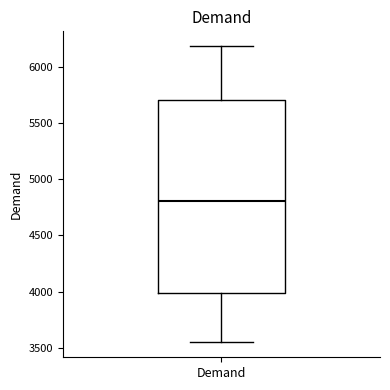

Where does the lower whisker of the box for Demand end on the y-axis? The values are not printed on the chart, so give them approximately, as read against the axis.

3550